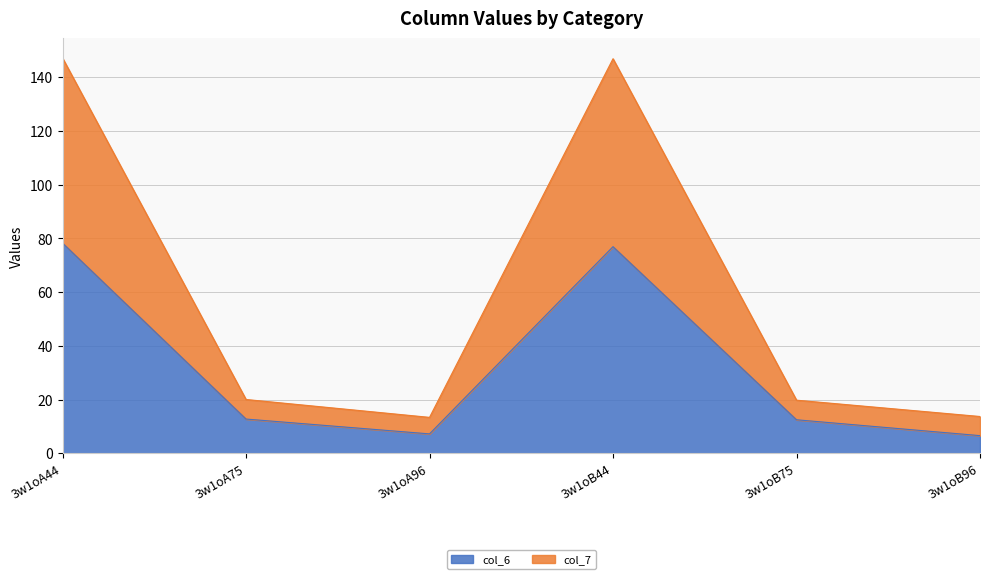

True or false: col_6 has a value of 8.6 at 3w1oA75.

False